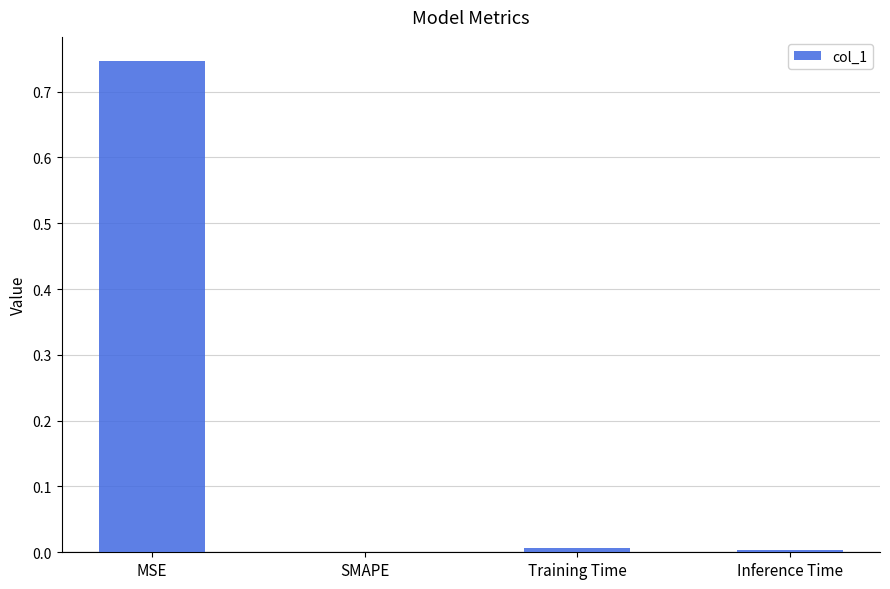

Is it true that the value at SMAPE is -0.3?

False